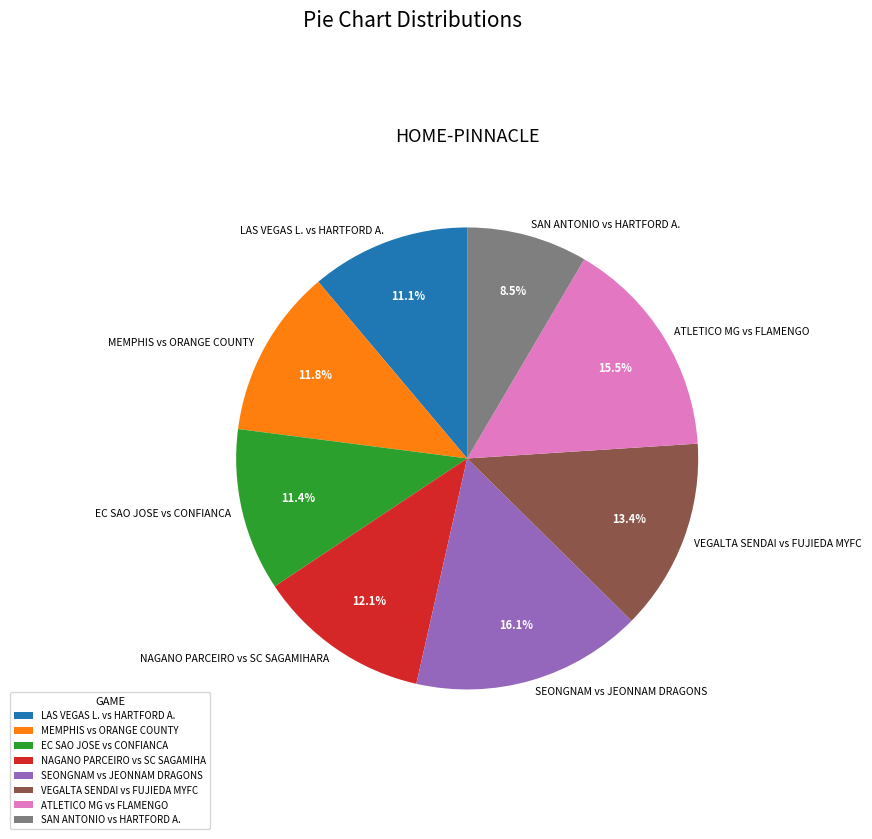

To the nearest percent, what percentage of the pie is LAS VEGAS L. vs HARTFORD A.?

11%